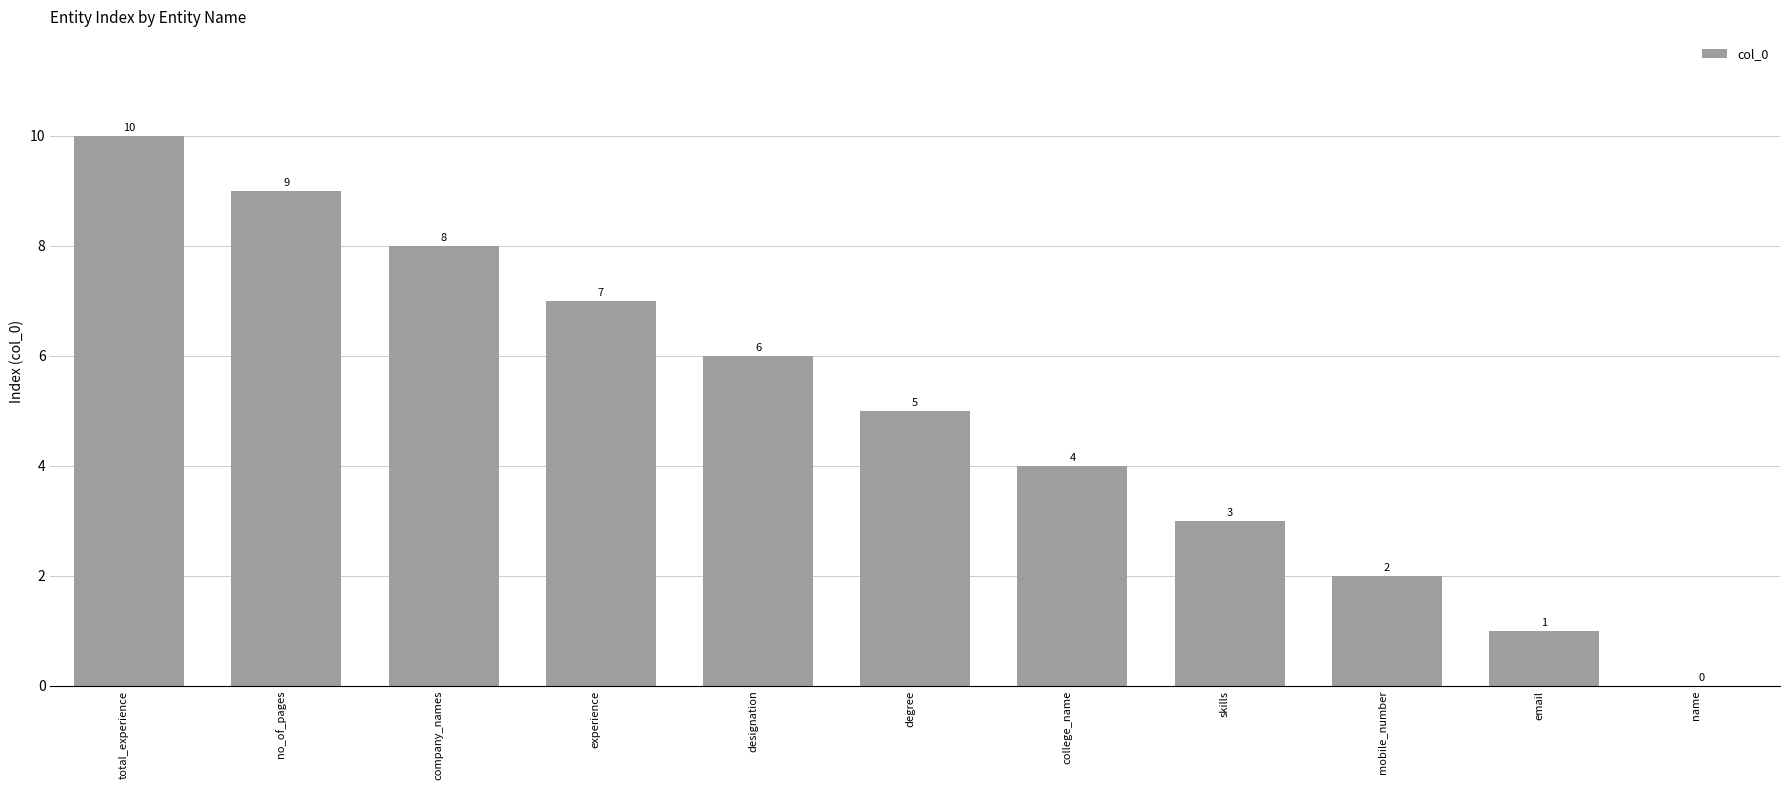

What is the sum of the values at mobile_number and name?

2